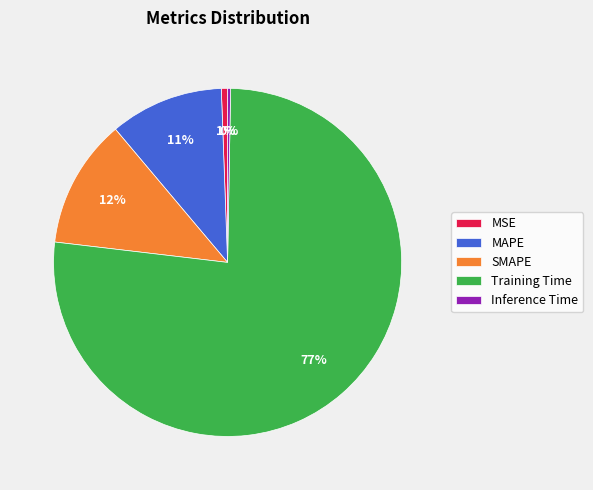

To the nearest percent, what is the difference between the largest and smallest slice percentages?

76%